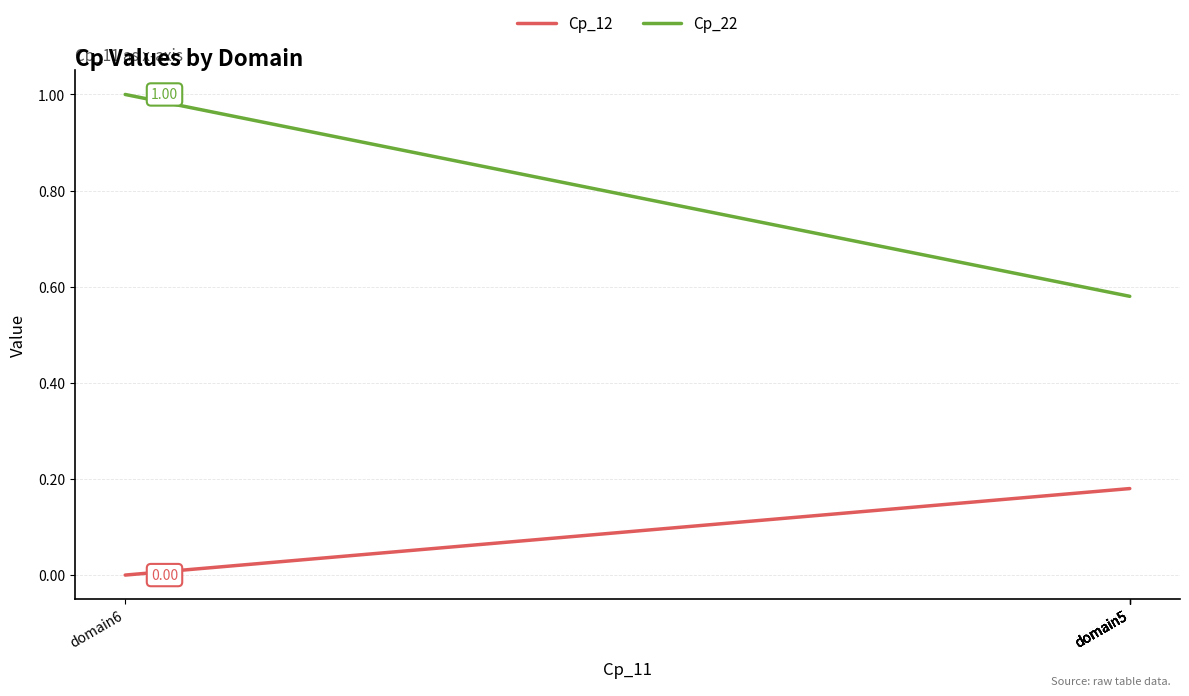

List the series in order of their overall mean, lowest first.

Cp_12, Cp_22